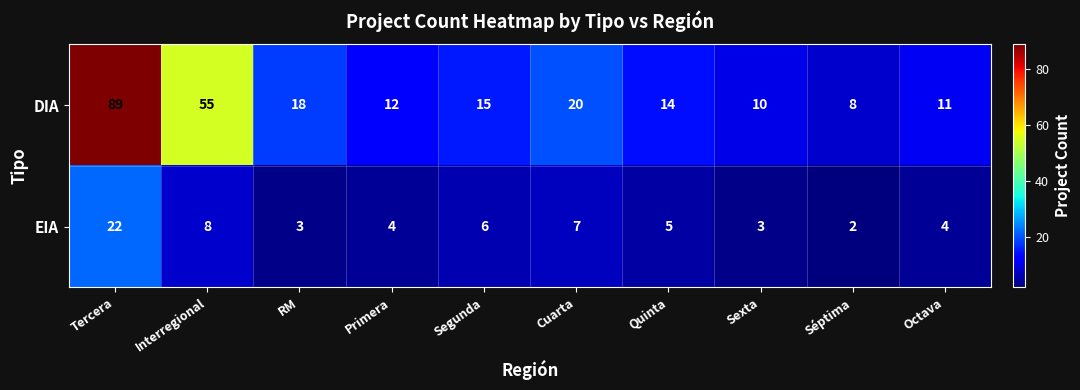

At how many categories does at least one series exceed 88?

1